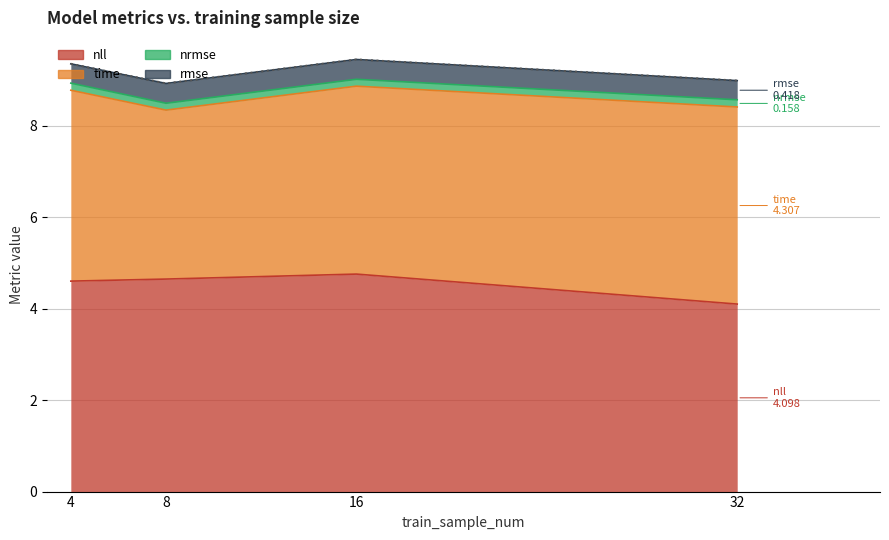

Is it true that rmse equals 0.6 at 4?

False